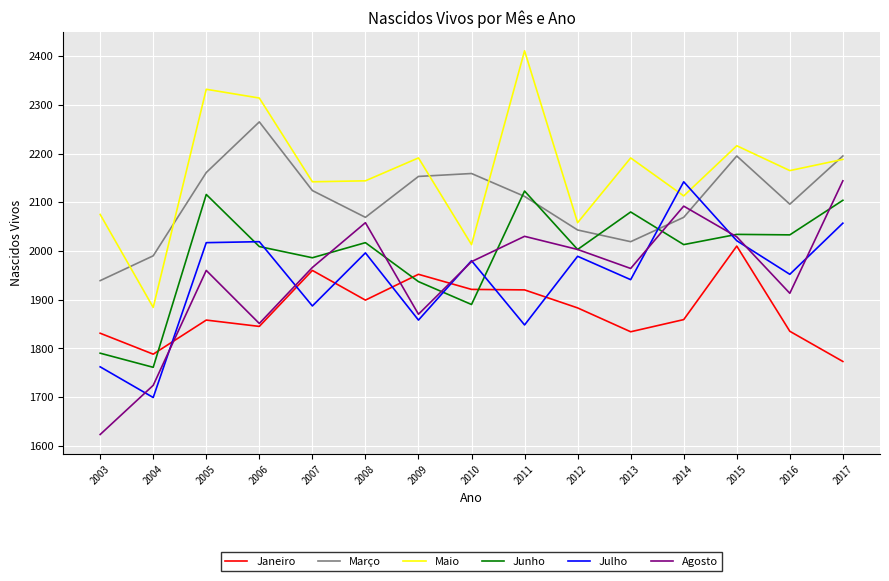

What is the total value across all series at 2010?

11941